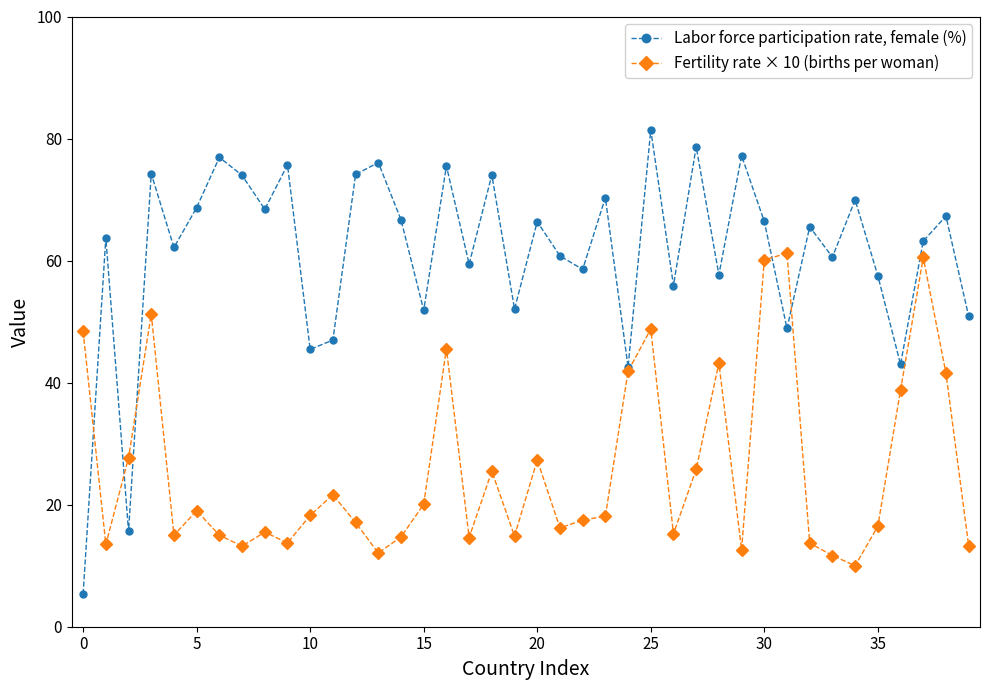

List the series in order of their overall mean, lowest first.

Fertility rate × 10 (births per woman), Labor force participation rate, female (%)